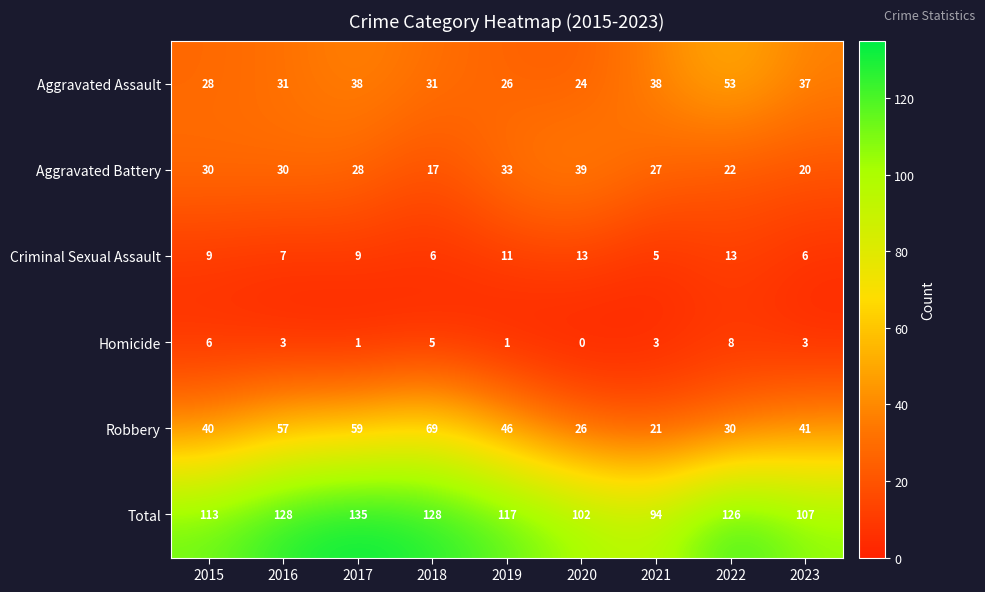

How many distinct data groups are displayed?

6